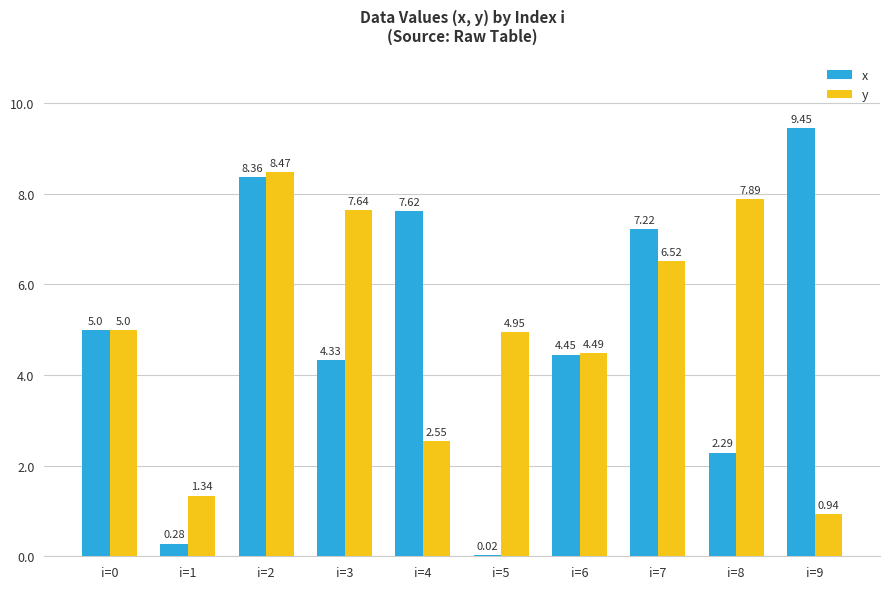

Count the number of data series in this chart.

2